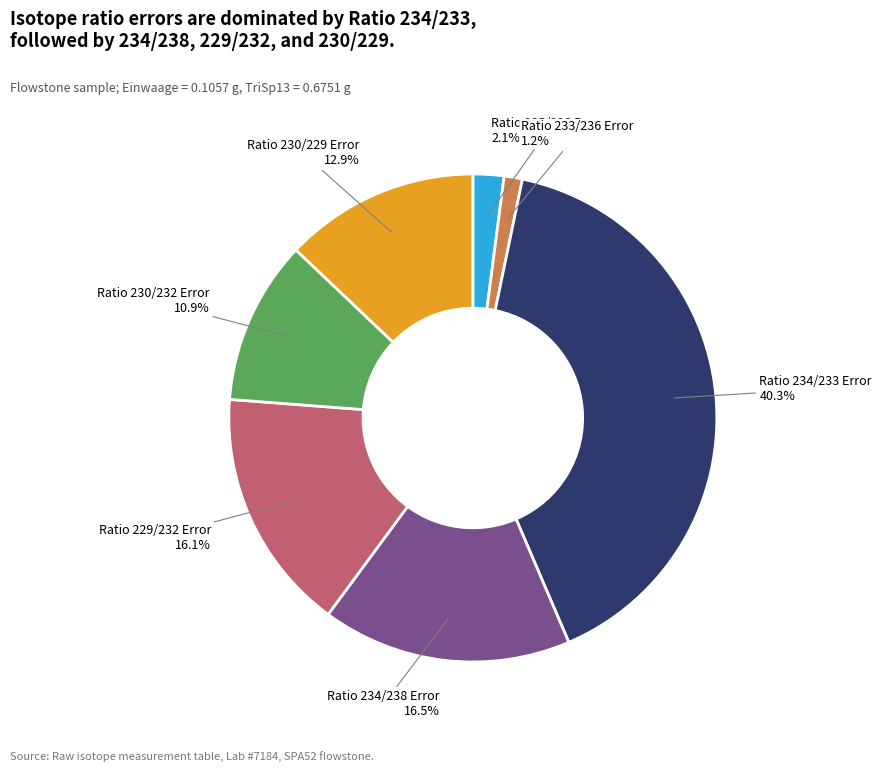

Does any single category account for the majority?

No